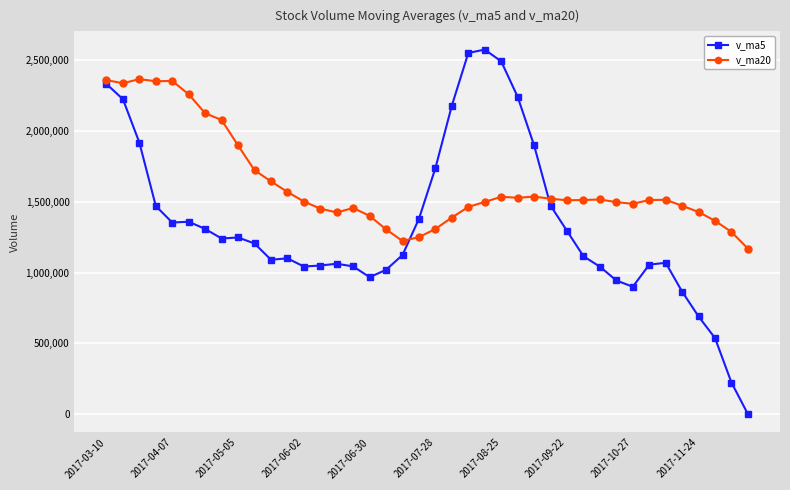

Which series has the widest spread of values?

v_ma5